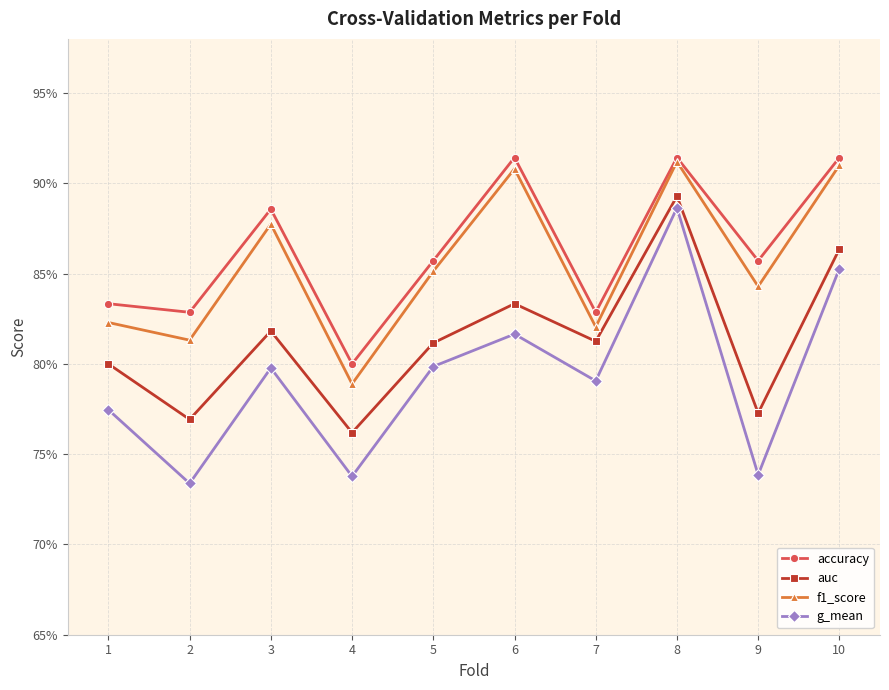

Does the chart have visible grid lines?

Yes